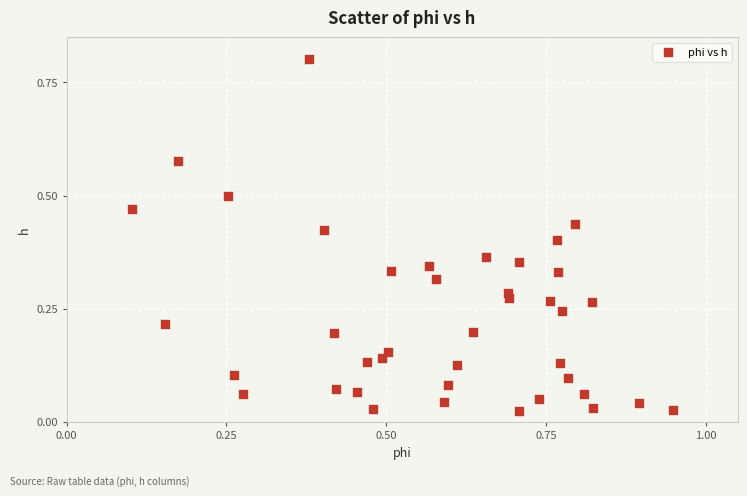

What is the range of X values (max minus min)?

0.8